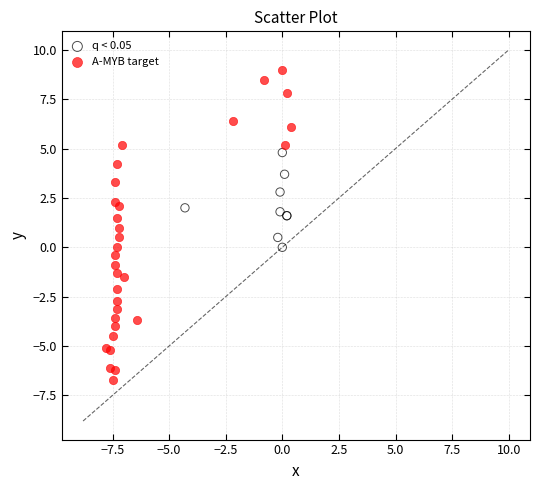

Which series reaches the maximum Y coordinate?

A-MYB target